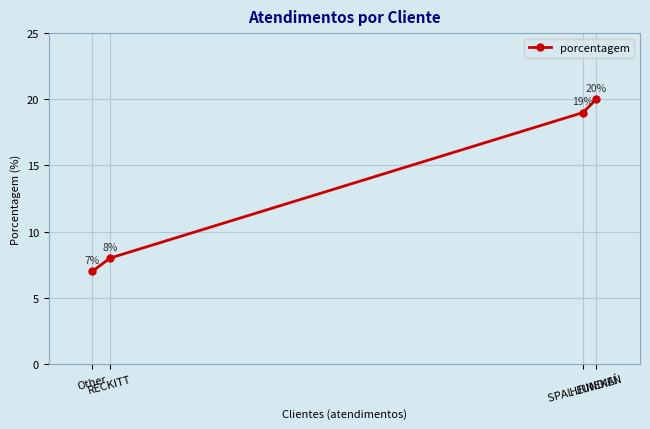

Where does the data first go above 19?

HEINEKEN